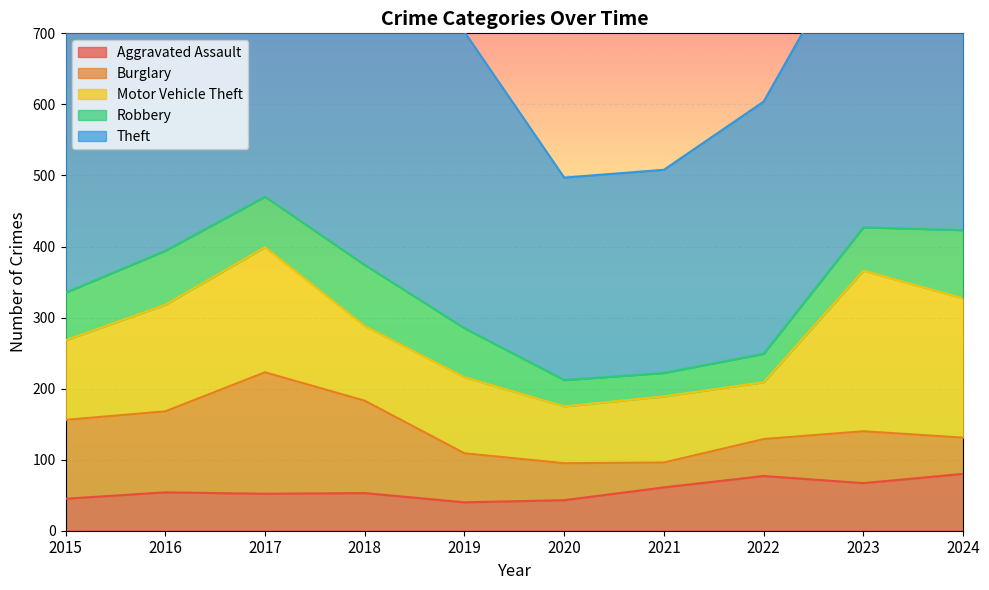

What is the difference between the Theft values at 2018 and 2020?

113